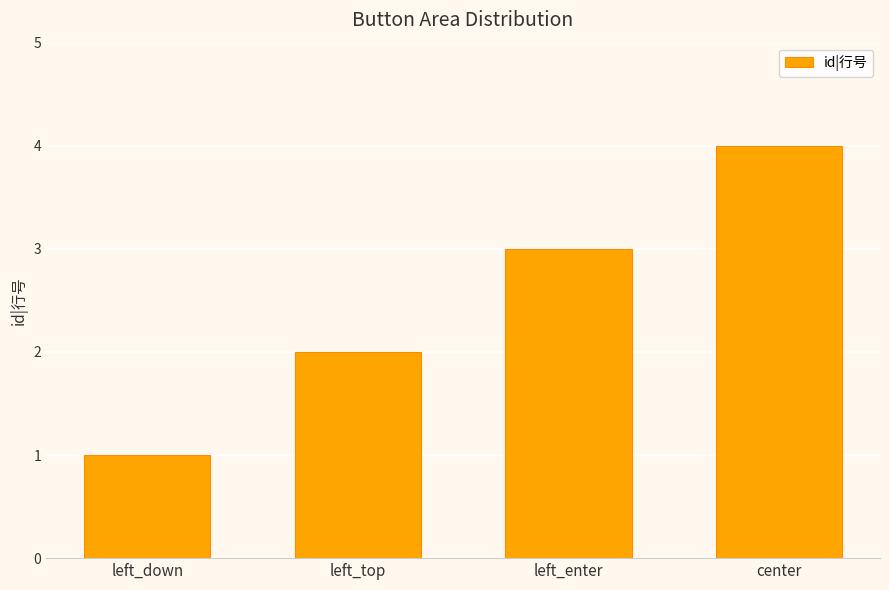

Which label corresponds to the largest value in the chart?

center